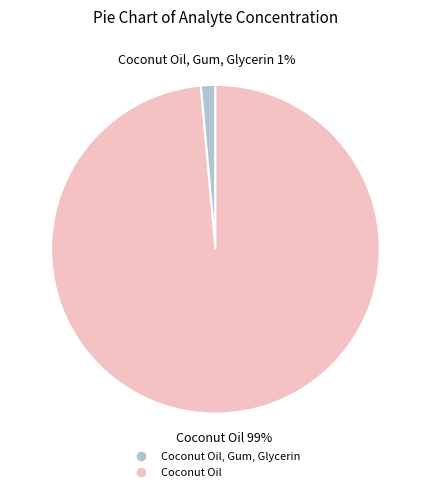

Does any single category account for the majority?

Yes